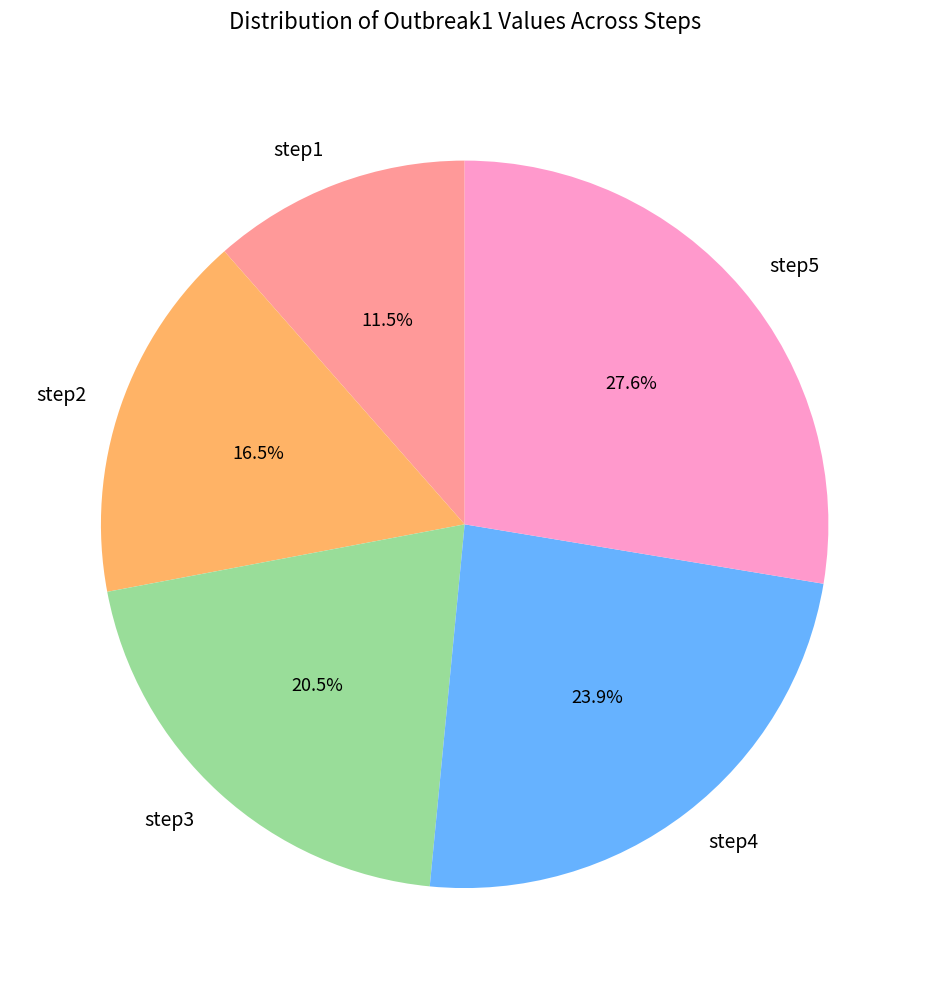

To the nearest percent, what percentage of the pie is step5?

28%